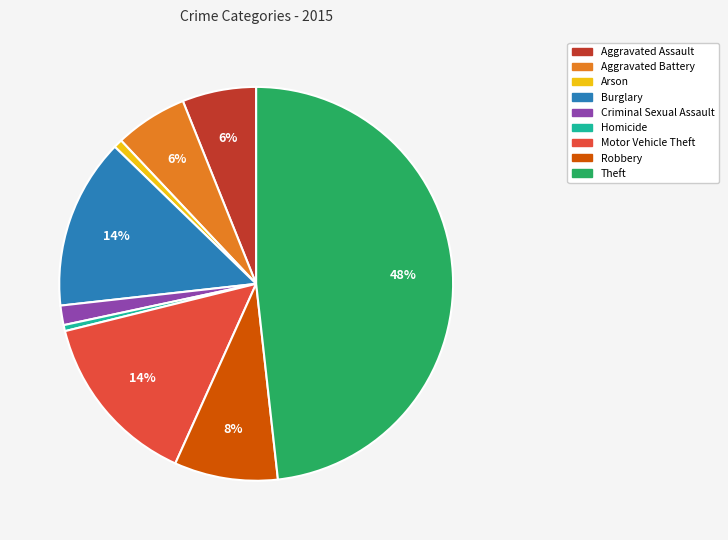

To the nearest percent, what is the combined percentage of Theft and Arson?

49%